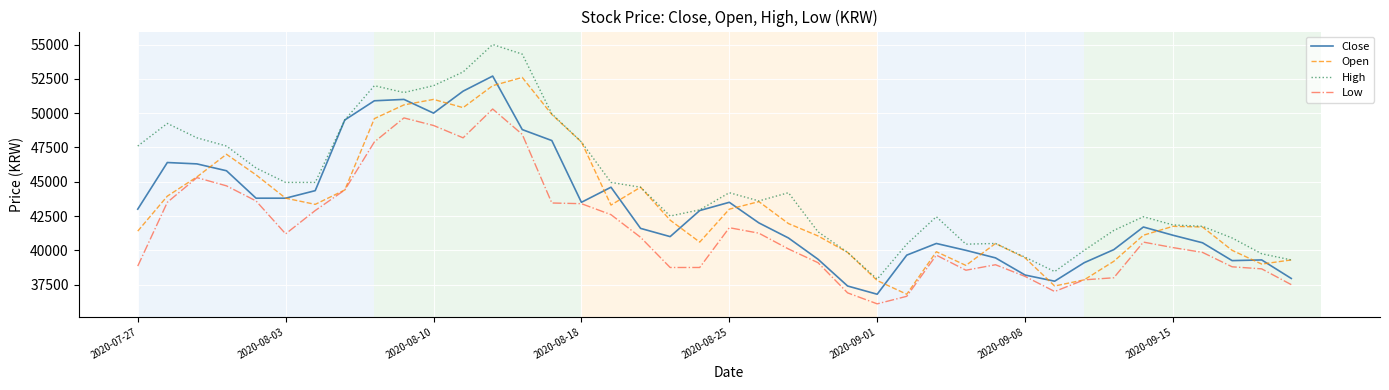

What is the lowest value of the Close series?

36800